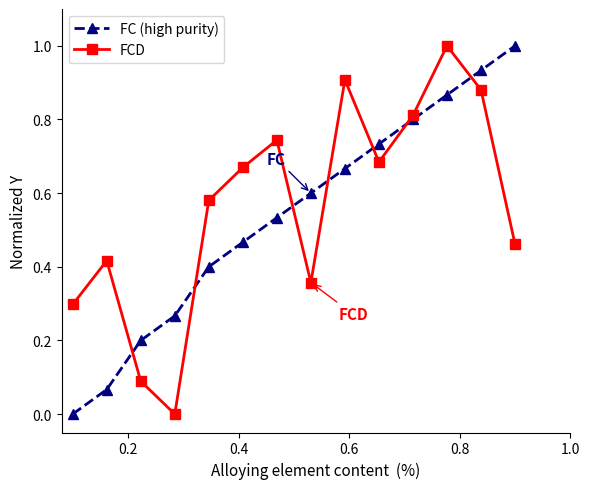

What is the maximum value for FC (high purity)?

1.0